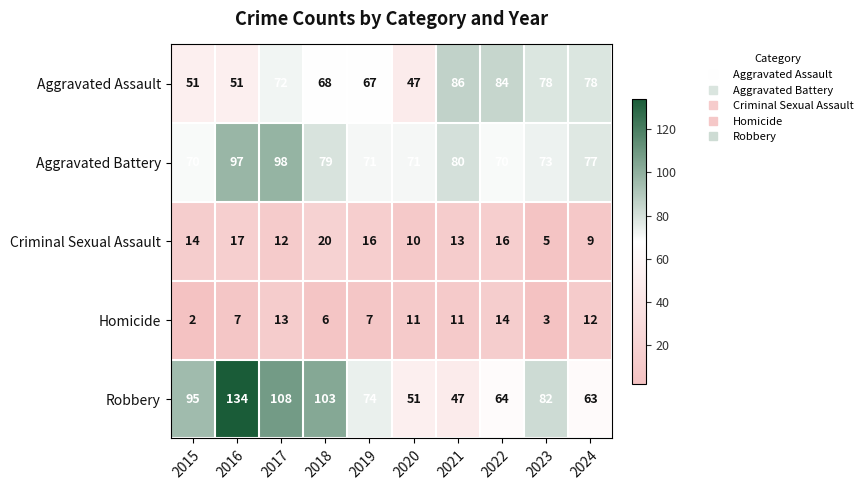

Count the number of data series in this chart.

5